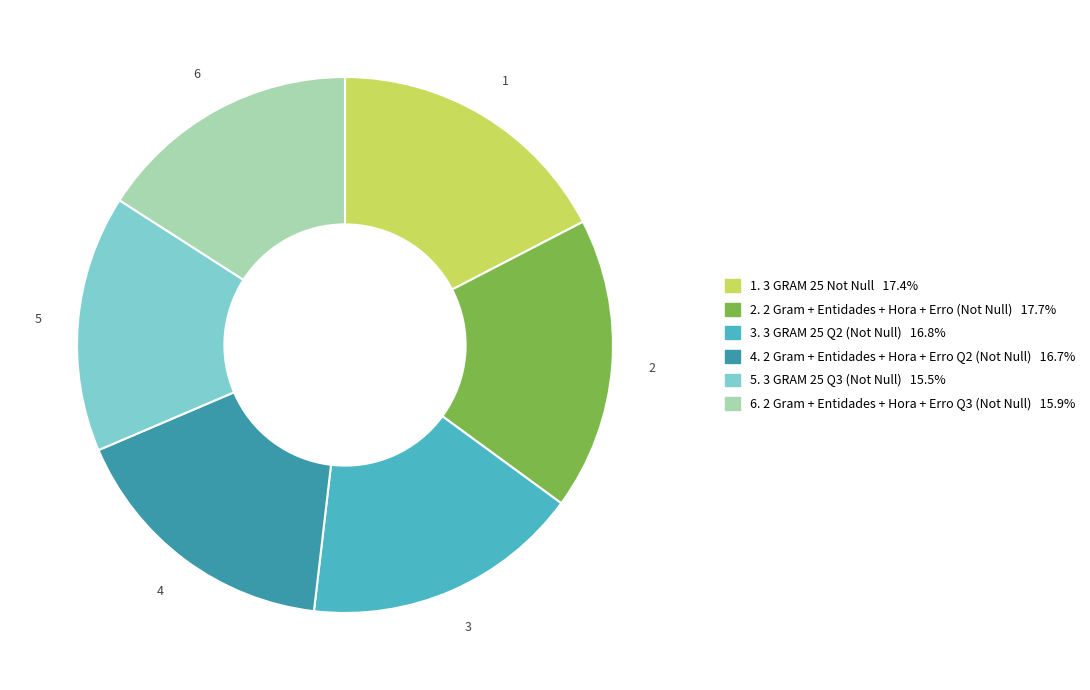

Is there any slice that represents more than half of the pie?

No